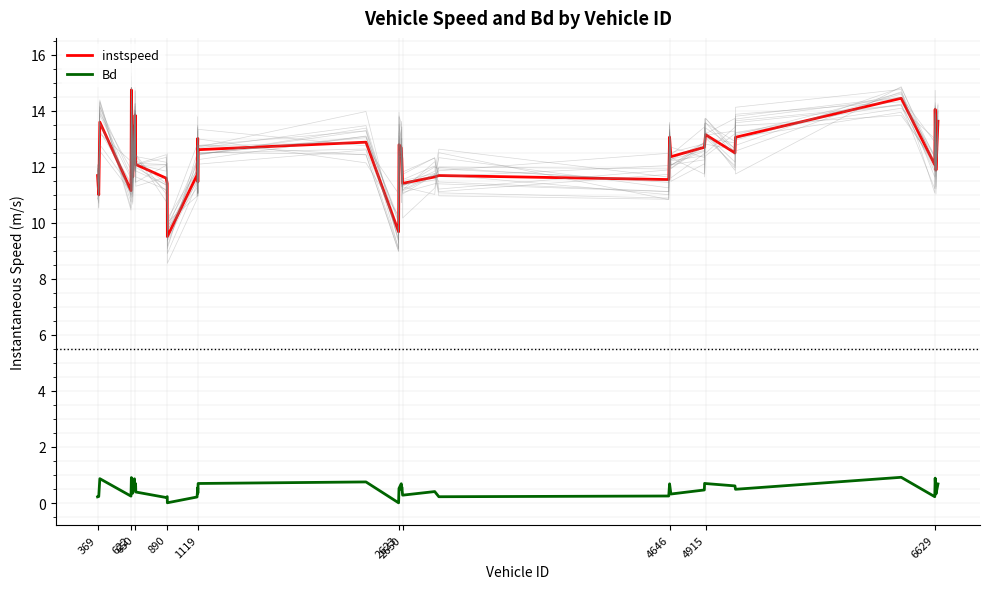

True or false: Bd and instspeed cross at least once.

False